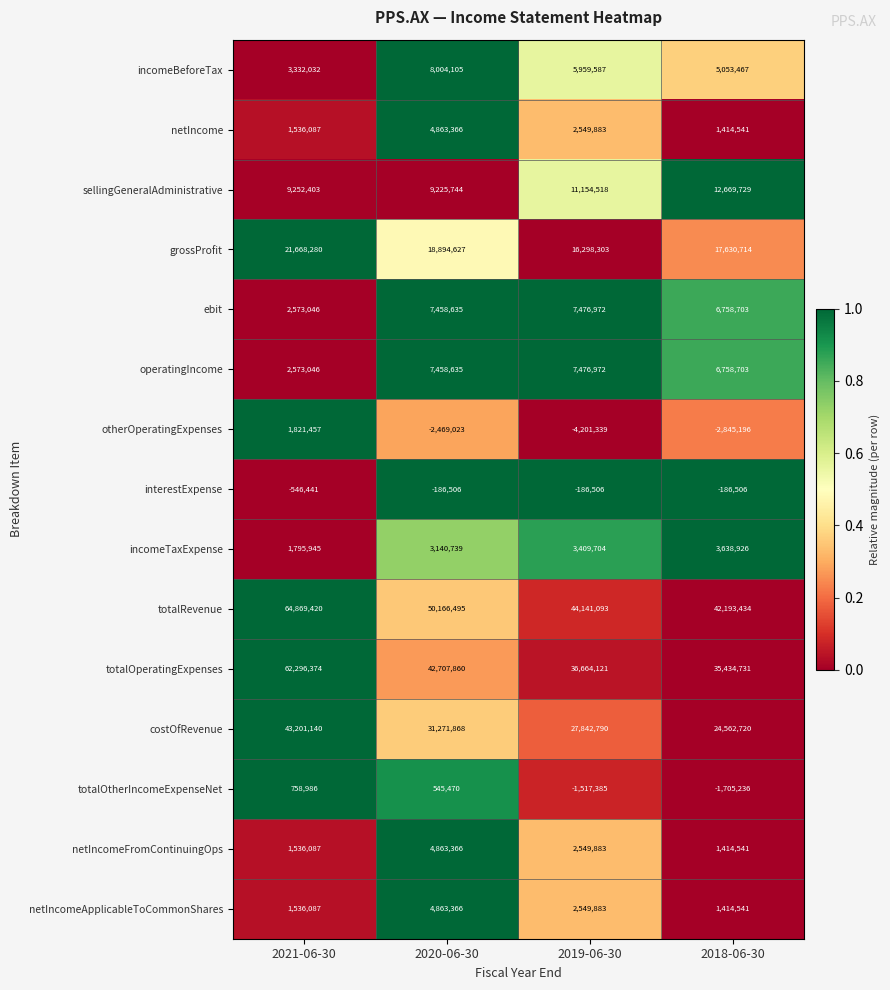

What is the difference between the highest and lowest values at 2019-06-30?

48342432